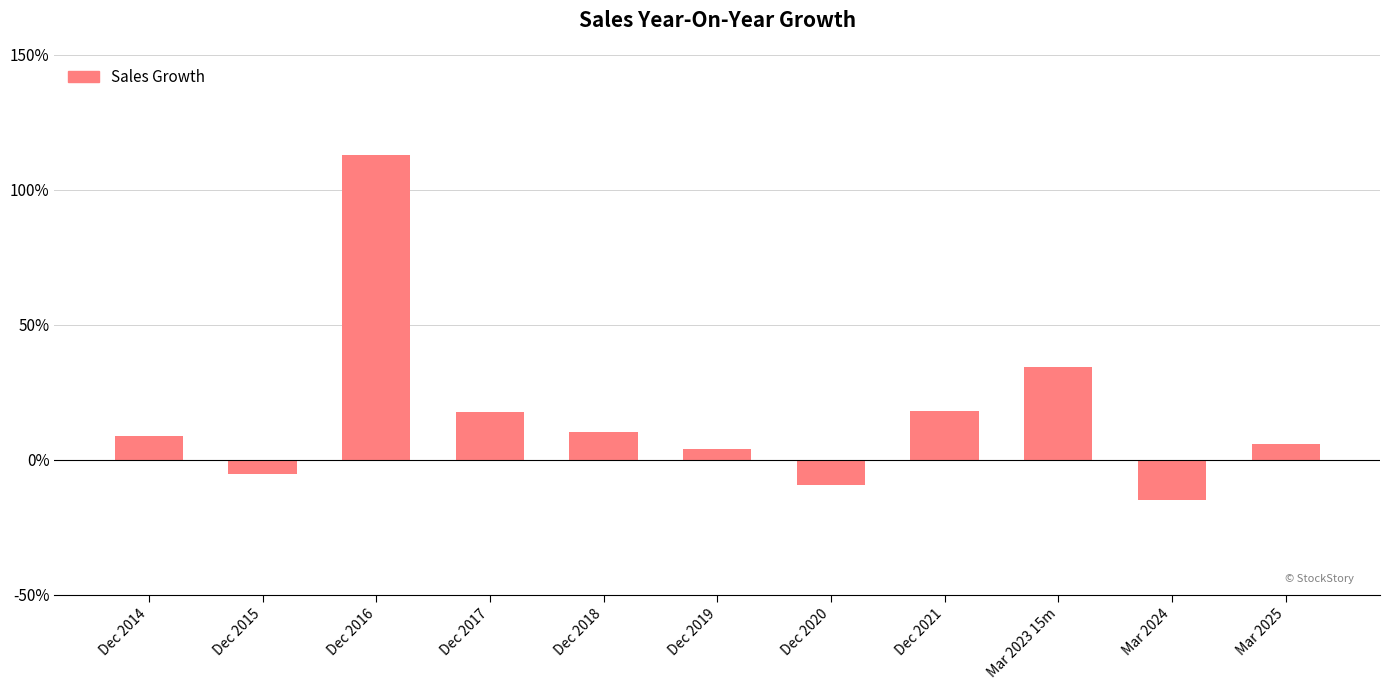

What is the difference between the maximum and minimum values?

127.8